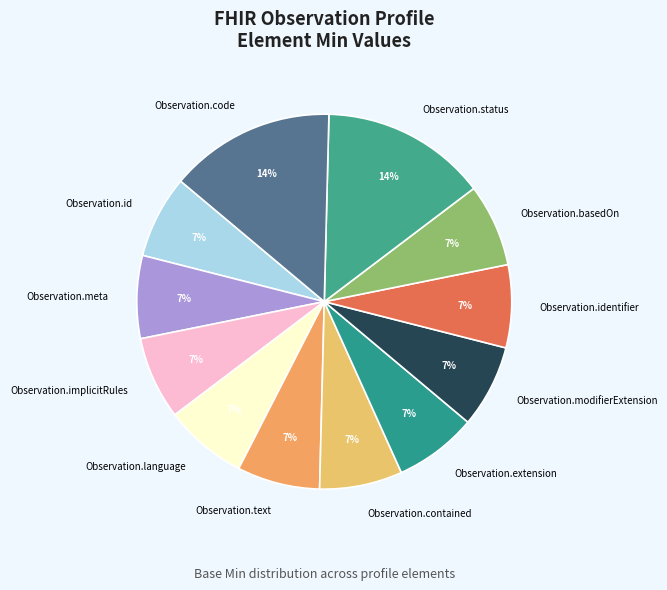

To the nearest percent, what is the combined percentage of Observation.contained and Observation.implicitRules?

14%